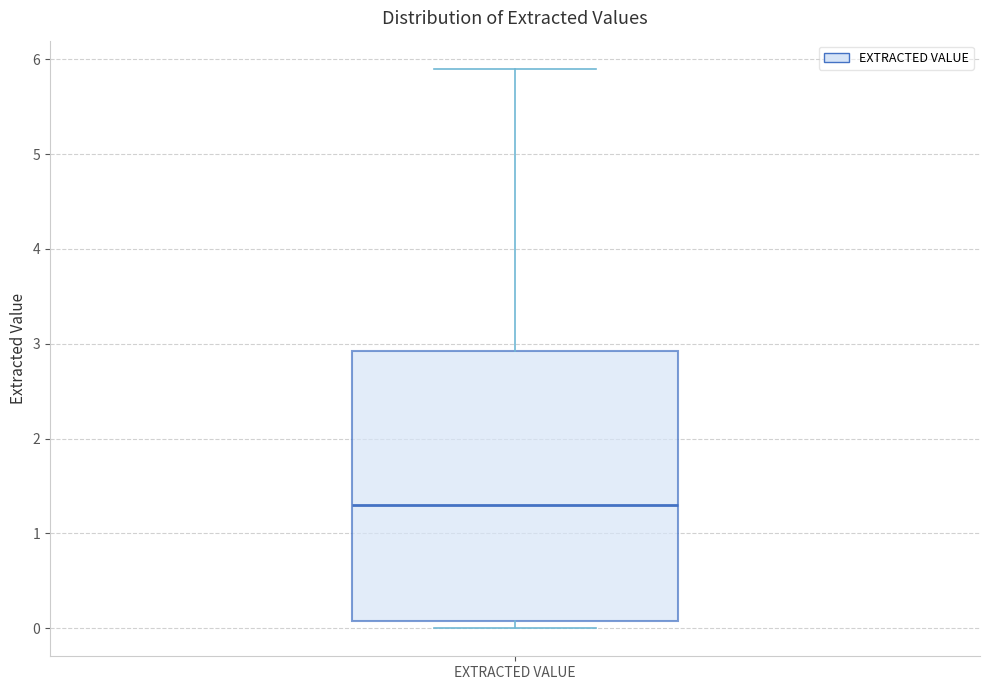

Read this box plot against the y-axis: the position of the median line, the range covered by the box, and the ends of both whiskers. The values are not printed on the chart, so give them approximately, as read against the axis.

median 1.3, box 0.1 to 2.9, whiskers 0.0 to 5.9